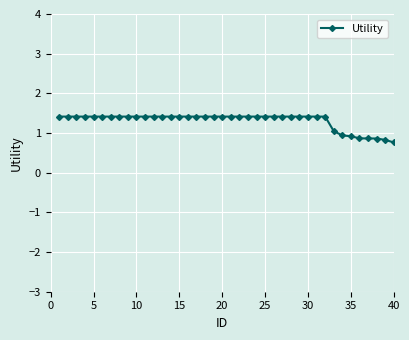

What is the greatest value displayed?

1.4